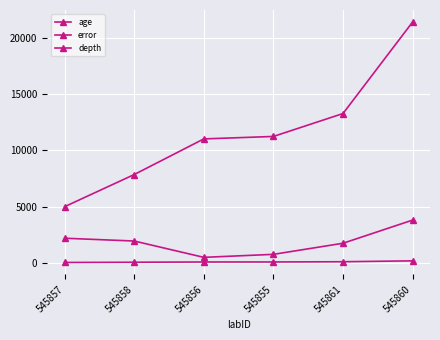

Rank the categories by depth value from highest to lowest.

545860, 545861, 545855, 545856, 545858, 545857